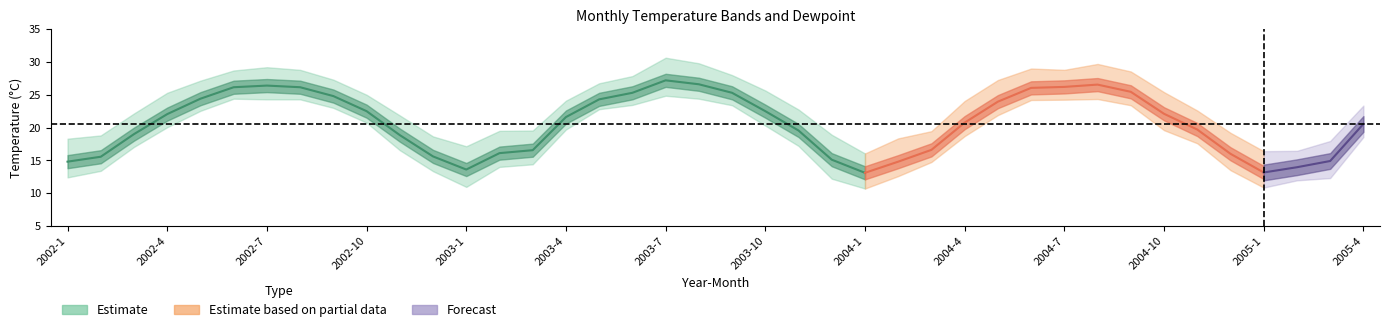

What is the label of the 38th point from the right?

2002-3